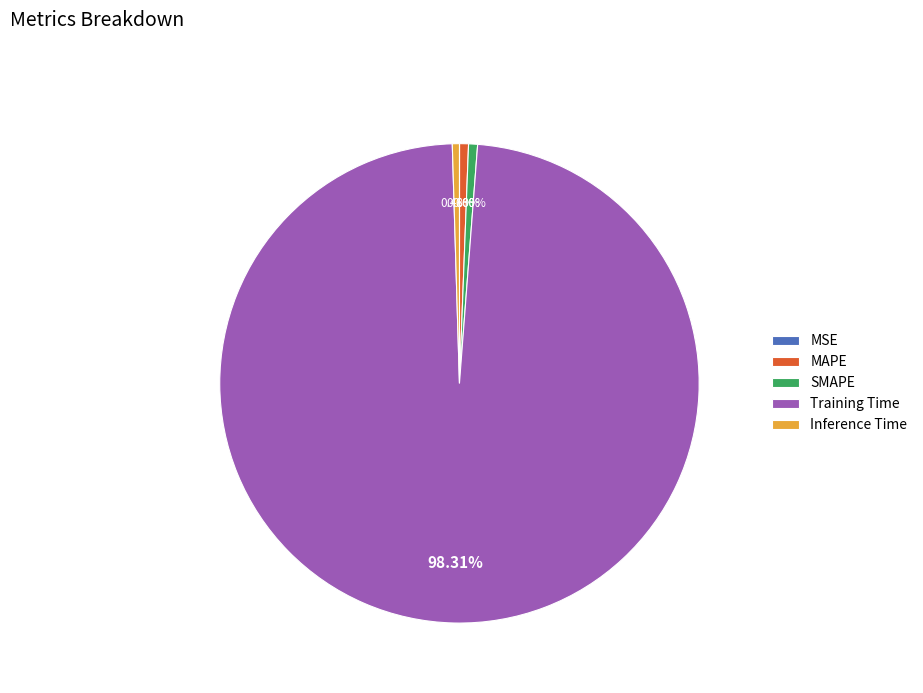

Which category has the biggest portion of the pie?

Training Time